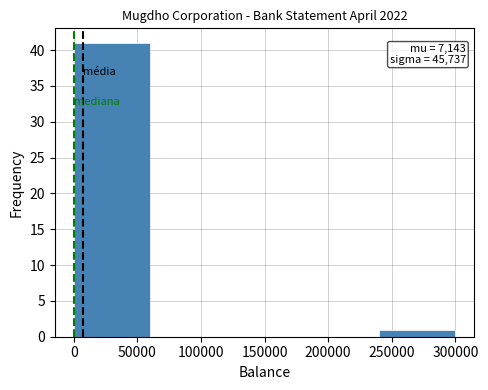

Which range on the x-axis has the tallest bar?

0 to 60000